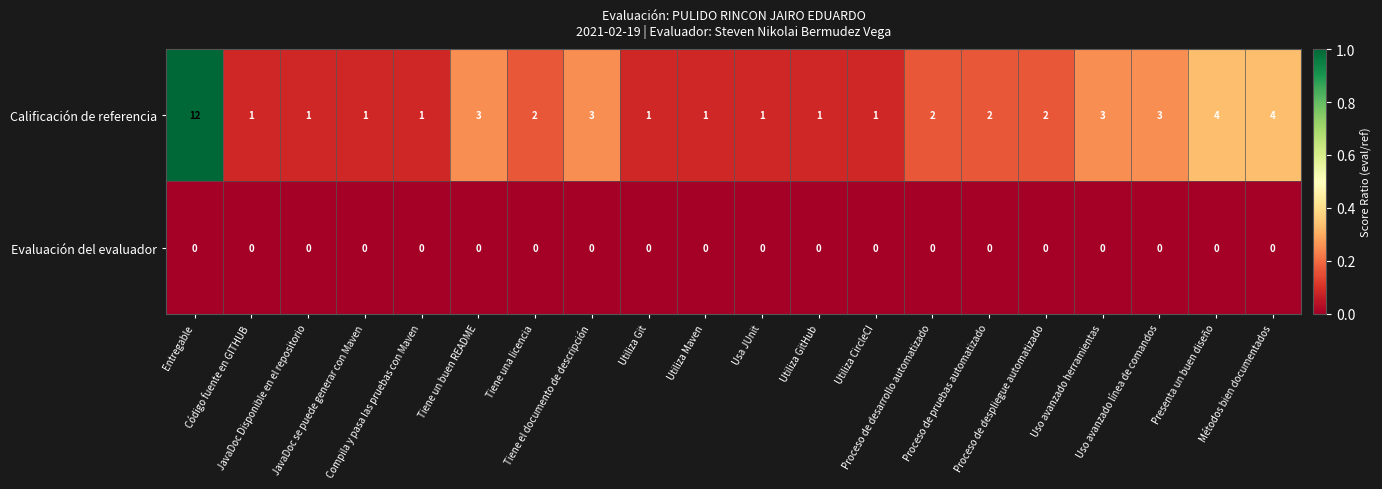

What is the difference between the maximum and minimum values in the Calificación de referencia series?

11